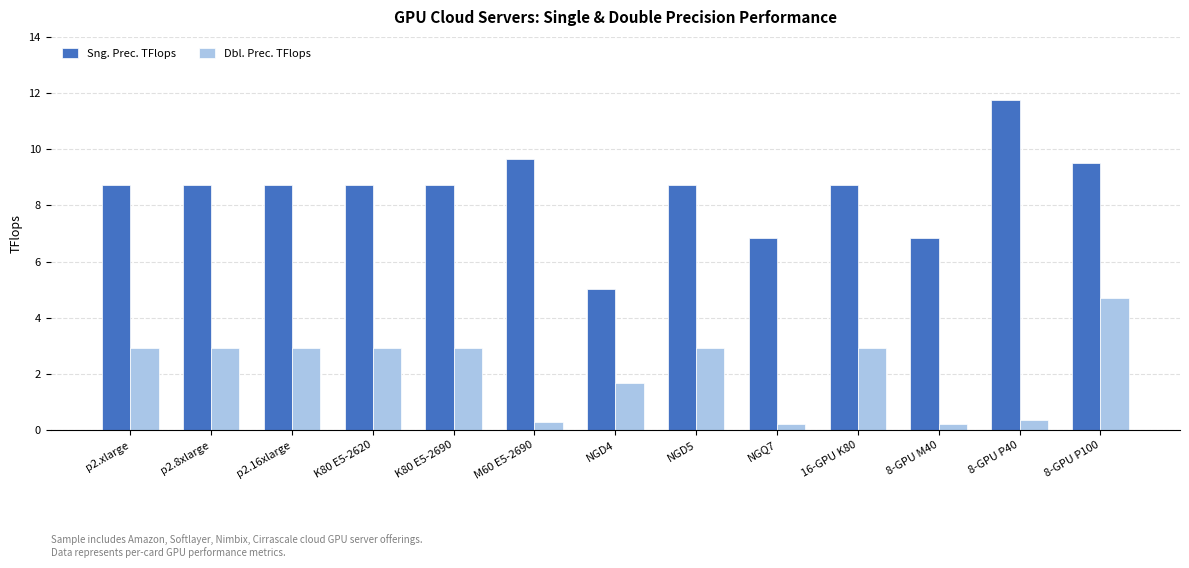

Rank the series by their maximum value, from highest to lowest.

Sng. Prec. TFlops, Dbl. Prec. TFlops